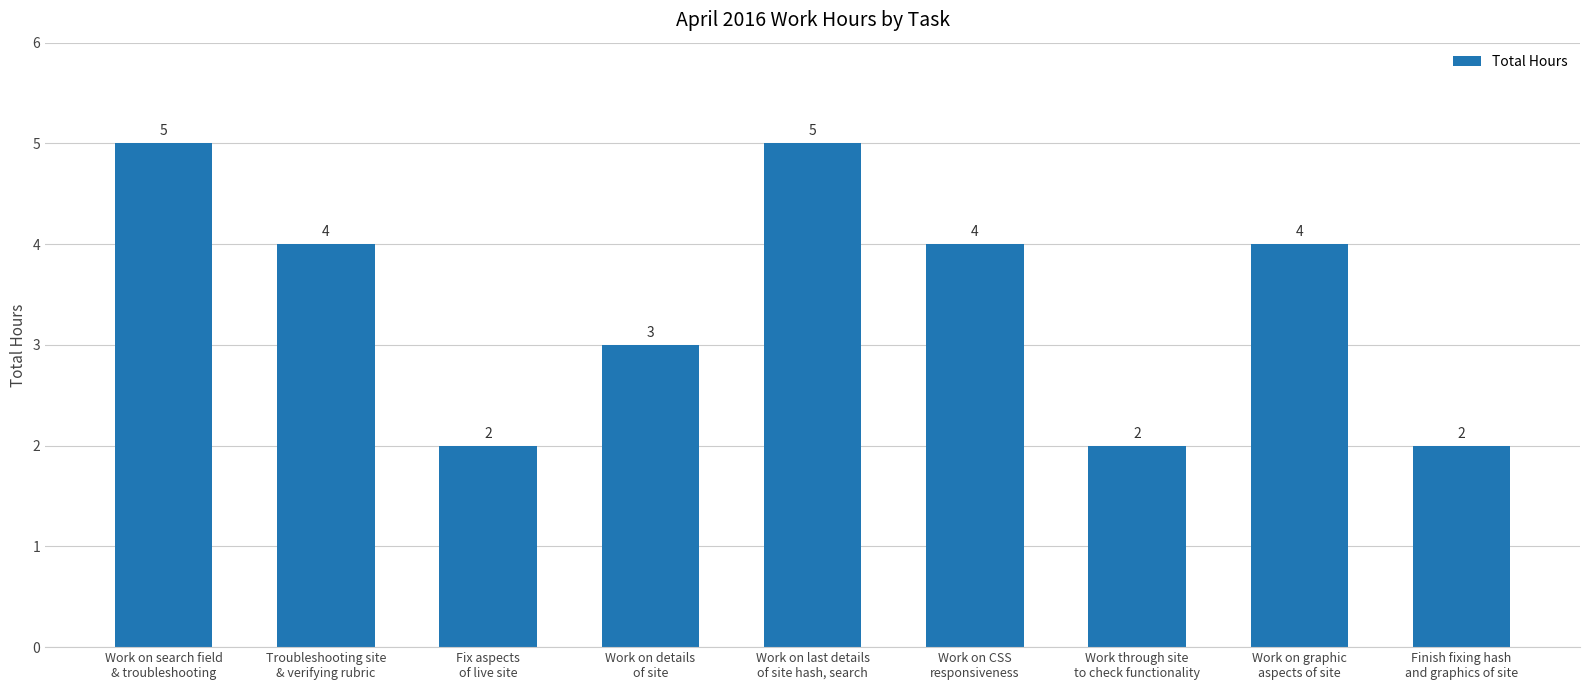

Where does the data first go above 4?

Work on search field
& troubleshooting